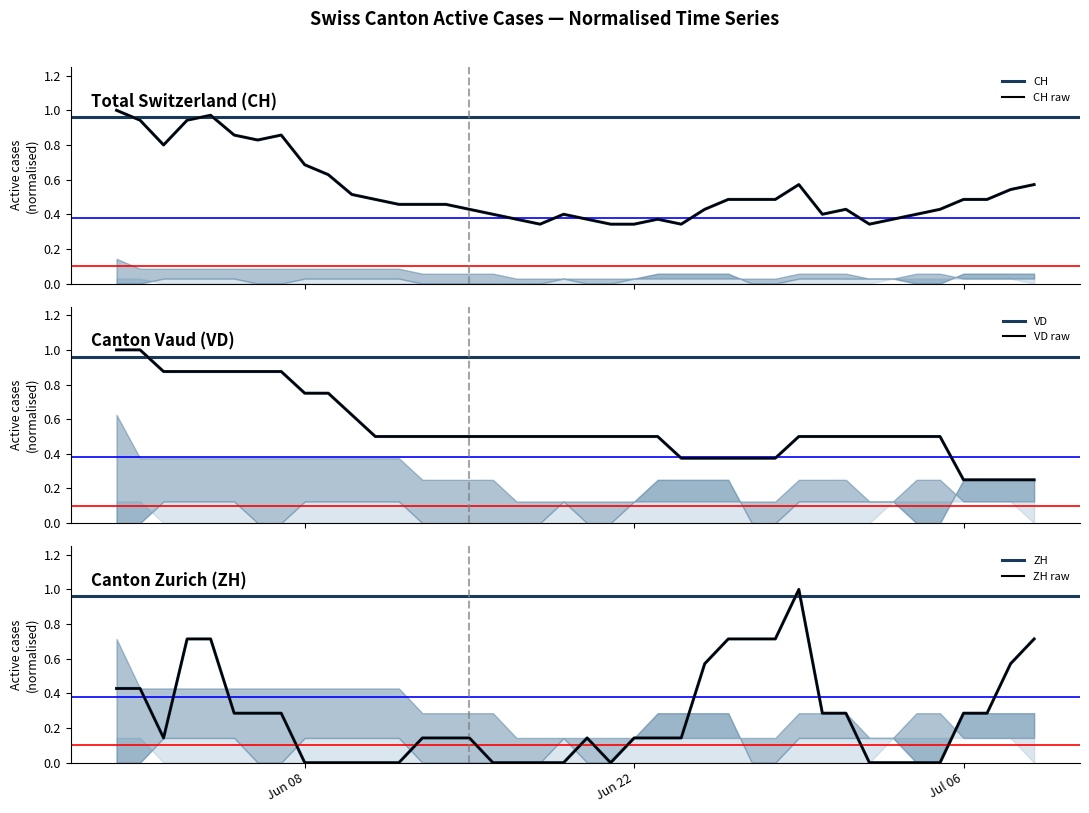

How many times do VD and ZH cross each other?

3